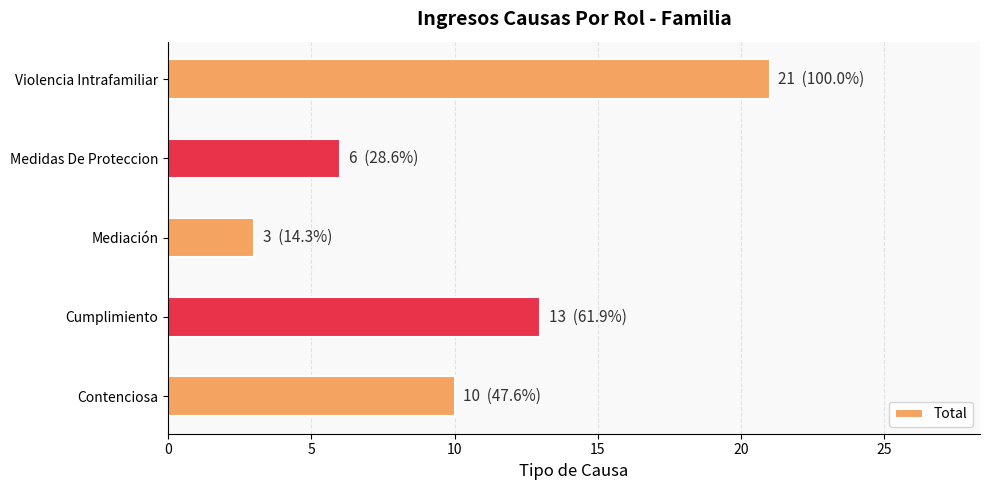

At which category does the chart reach its minimum across all series?

Mediación